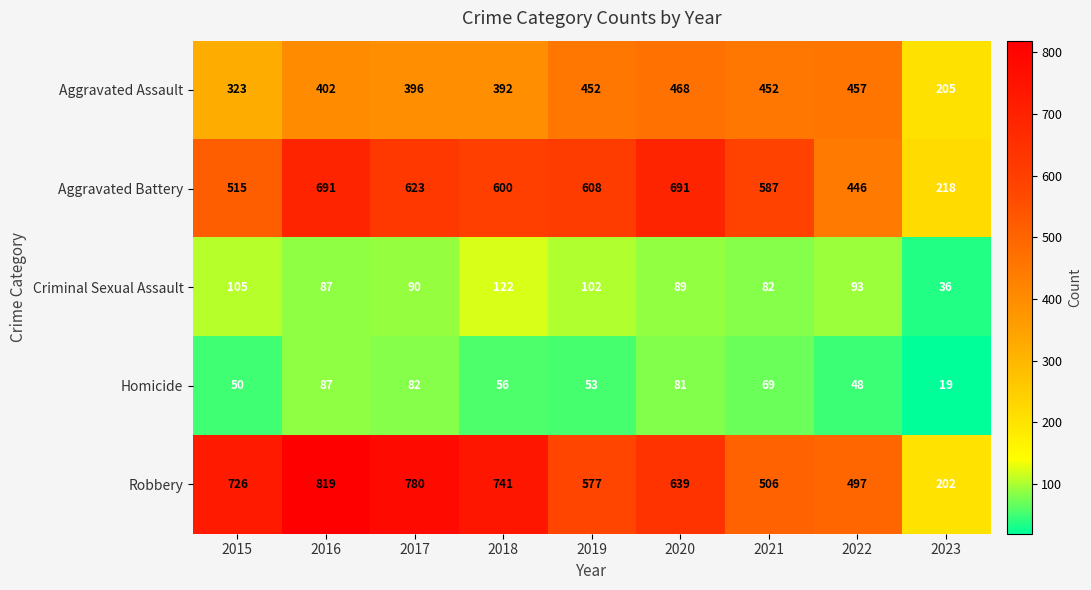

What is the sum of all Criminal Sexual Assault values?

806